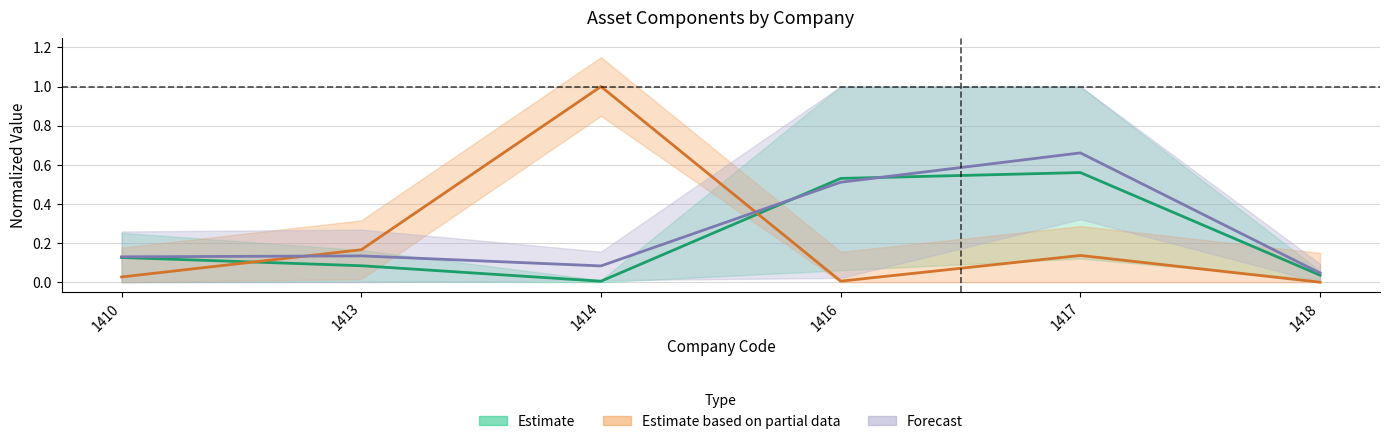

At which category does Estimate reach its first local valley?

1414